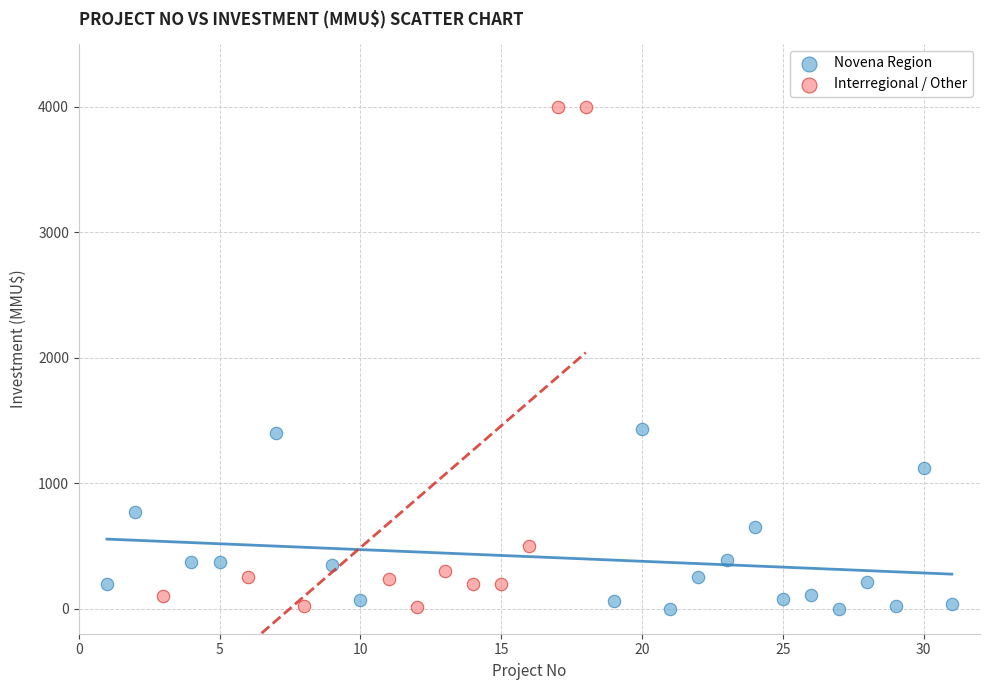

Which series reaches the maximum Y coordinate?

Interregional / Other